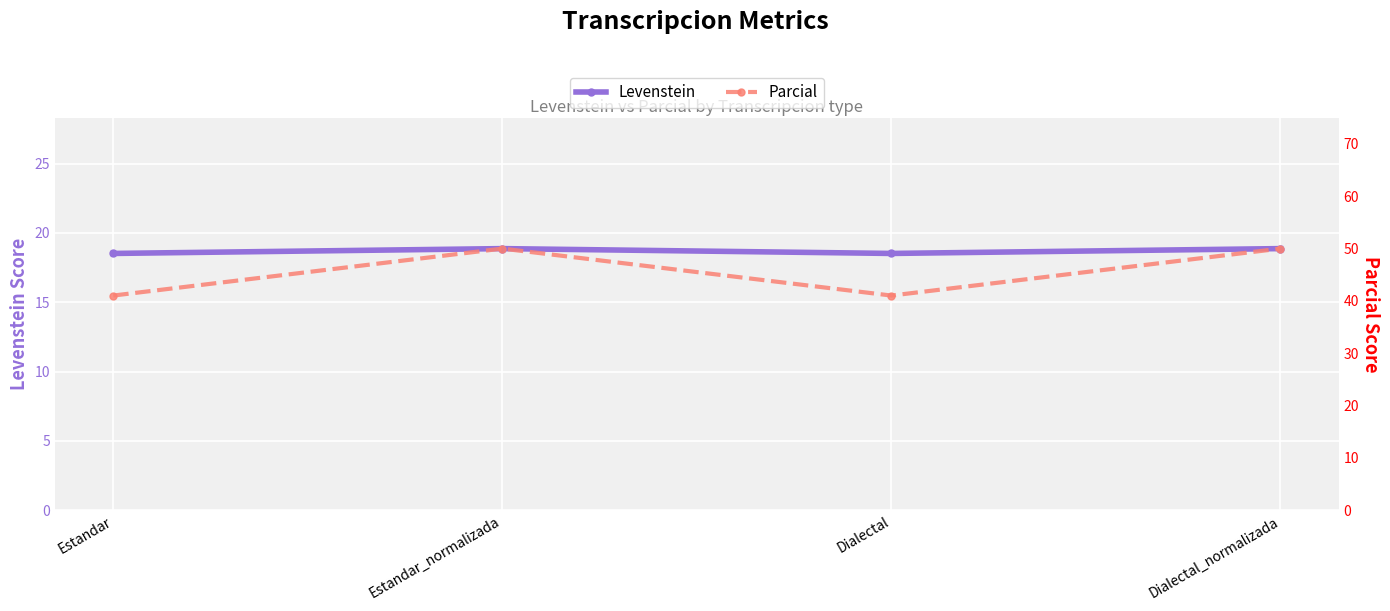

What is the total value across all series at Estandar_normalizada?

68.9